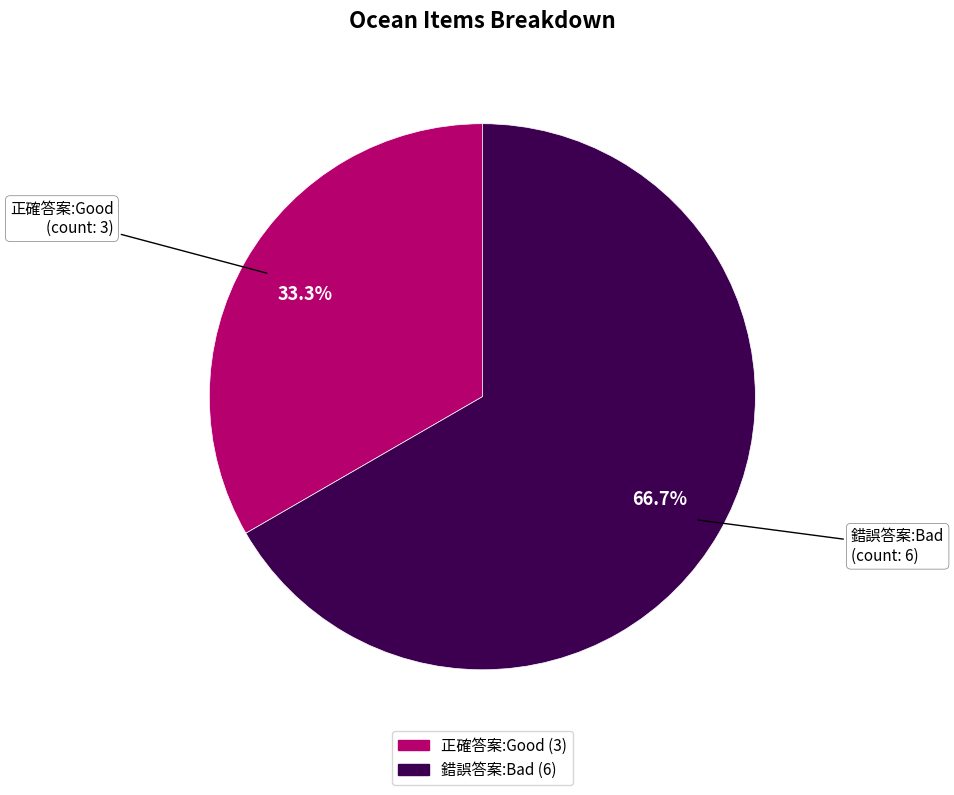

The 錯誤答案:Bad slice represents 67% of the pie. True or false?

True